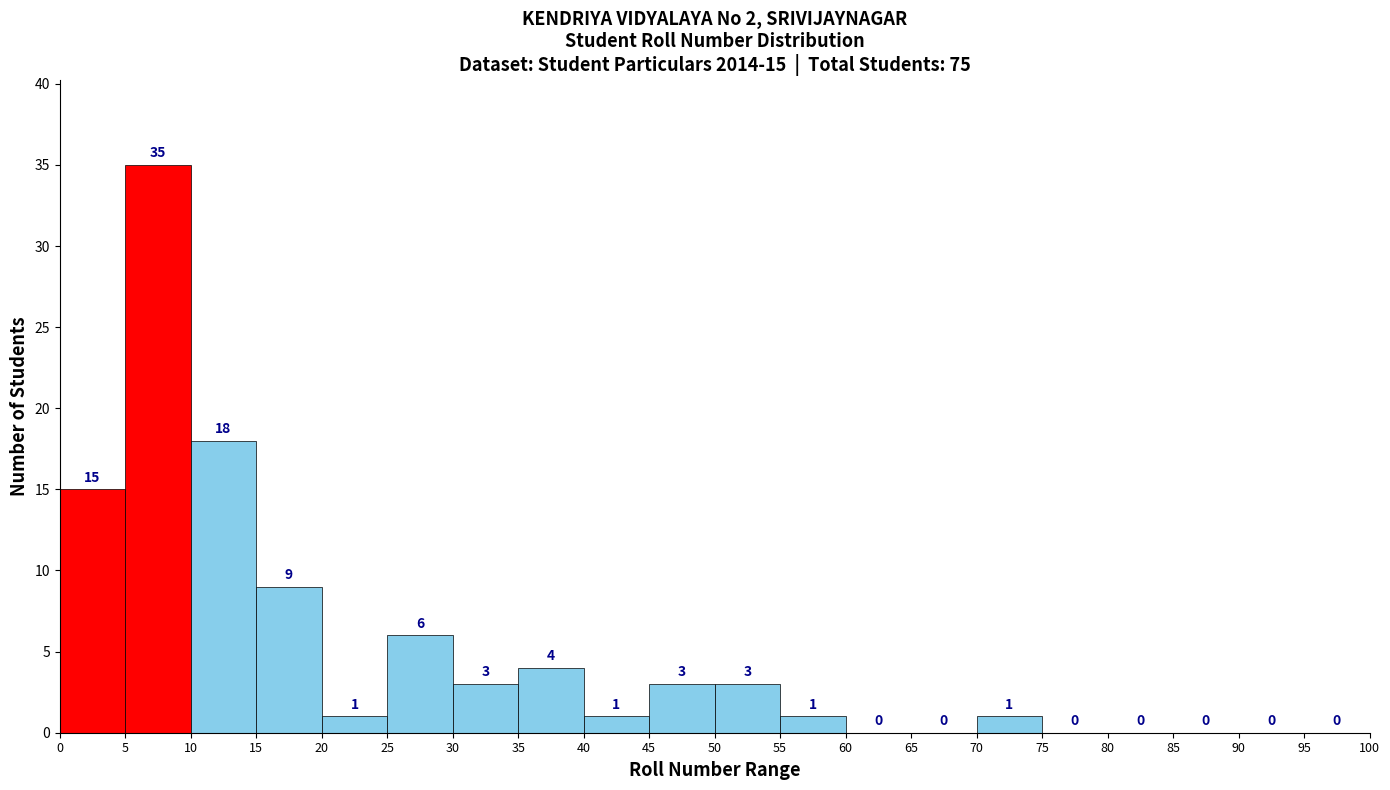

Over which range of the x-axis is the bar tallest?

5 to 10